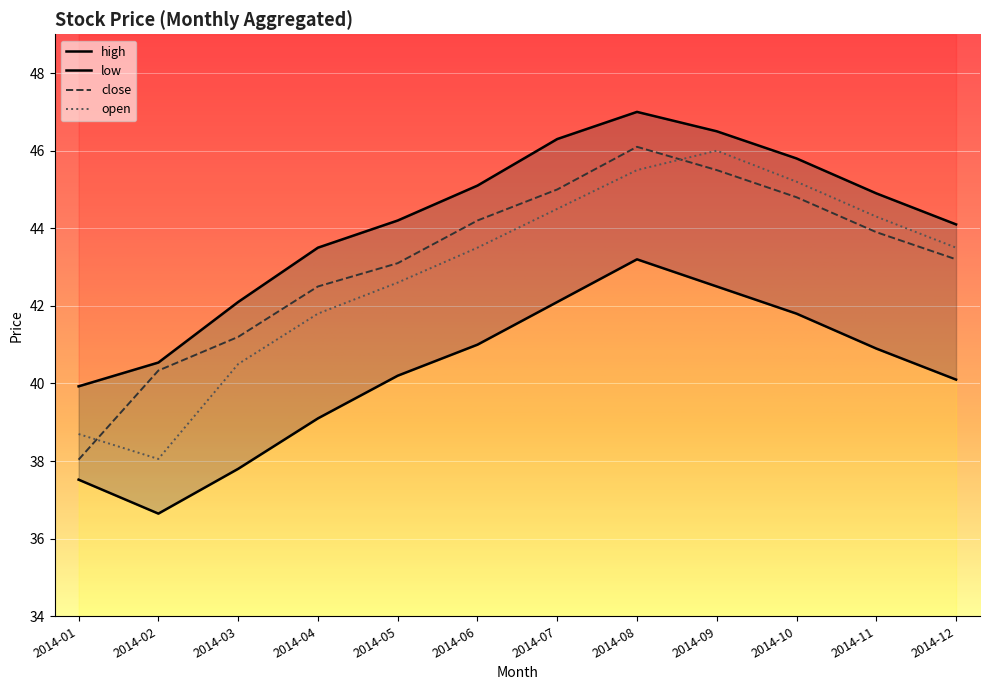

How many categories are shown in the chart?

12